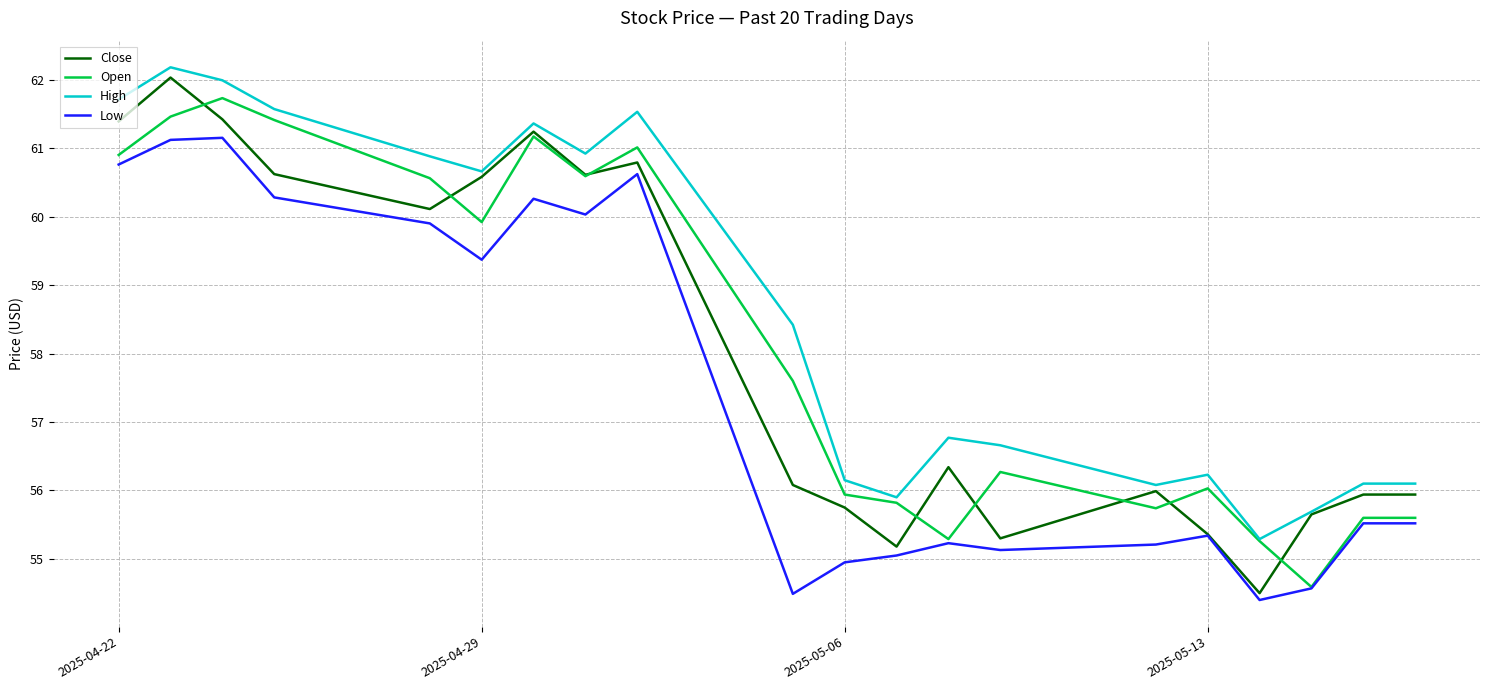

What is the sum of all High values?

1172.2